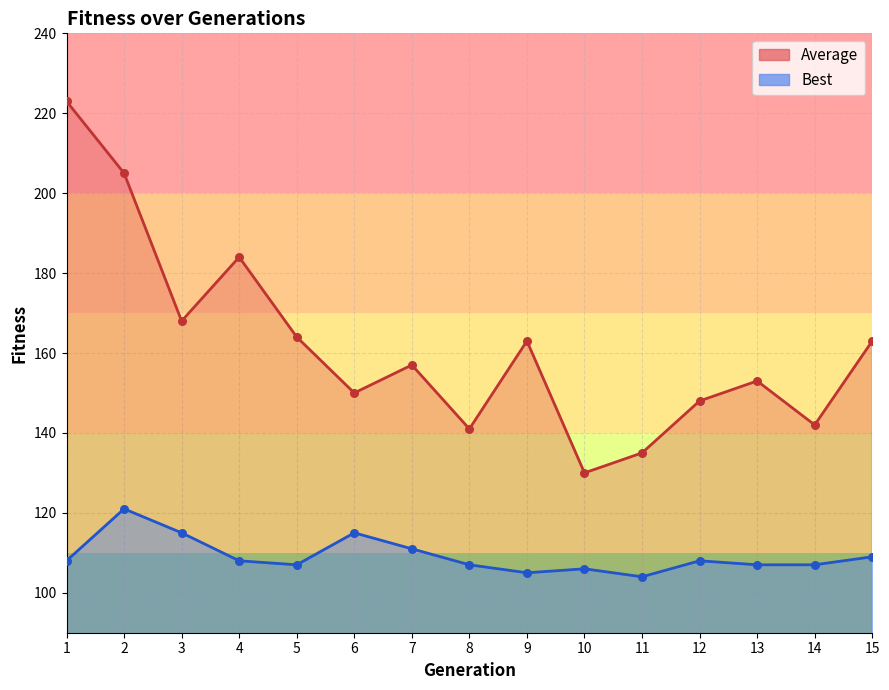

At which category is the sum across all series the highest?

1